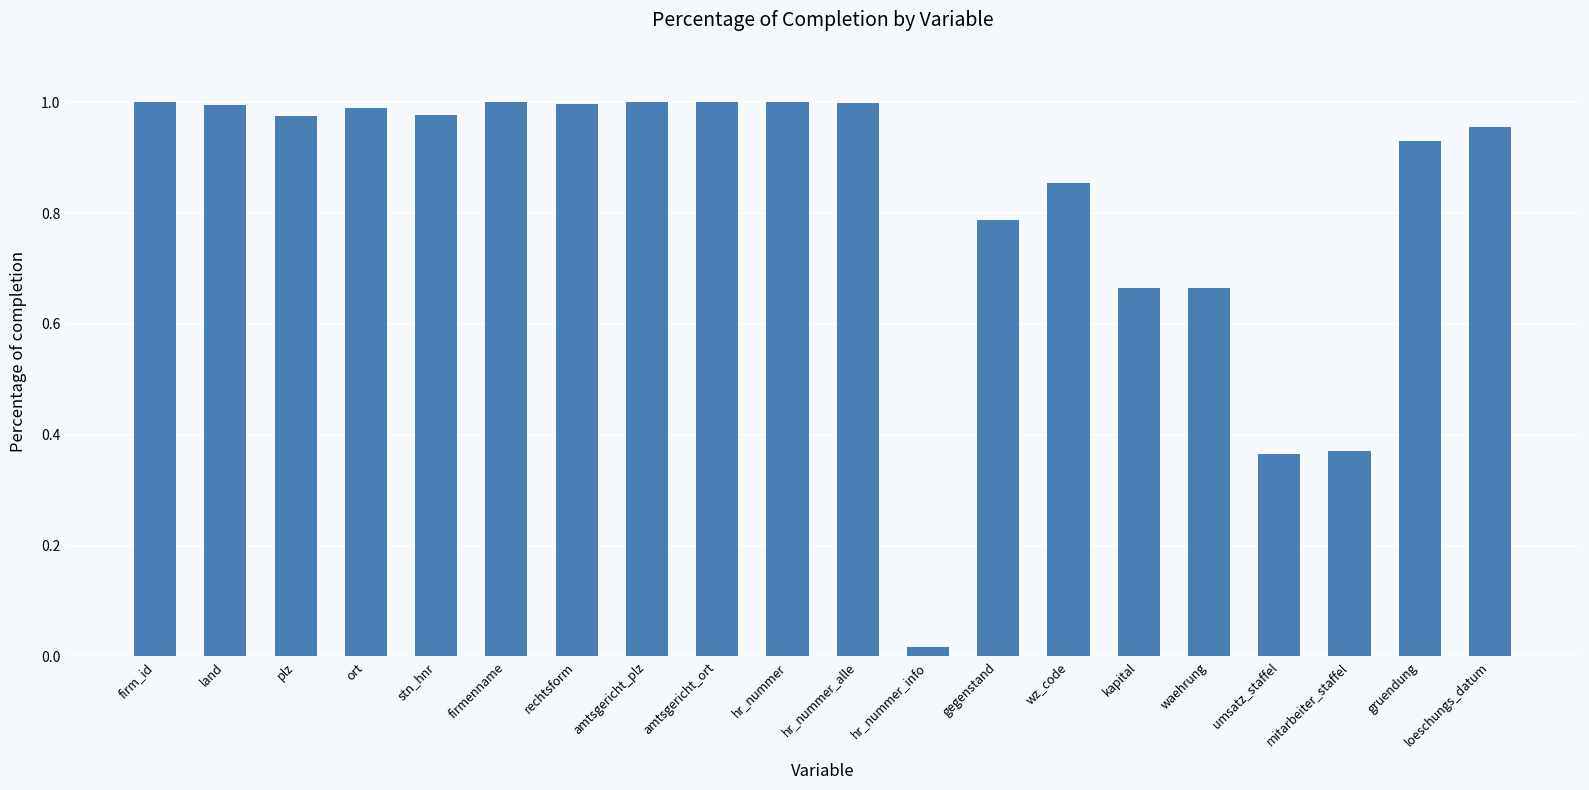

Between gegenstand and mitarbeiter_staffel, which is larger?

gegenstand